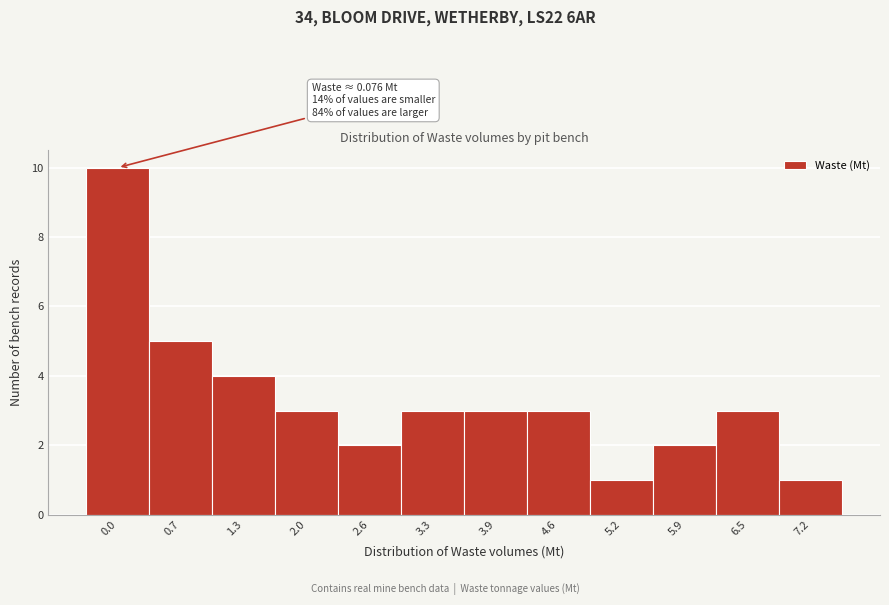

Reading left to right, extract all data points from this chart.

10	5	4	3	2	3	3	3	1	2	3	1